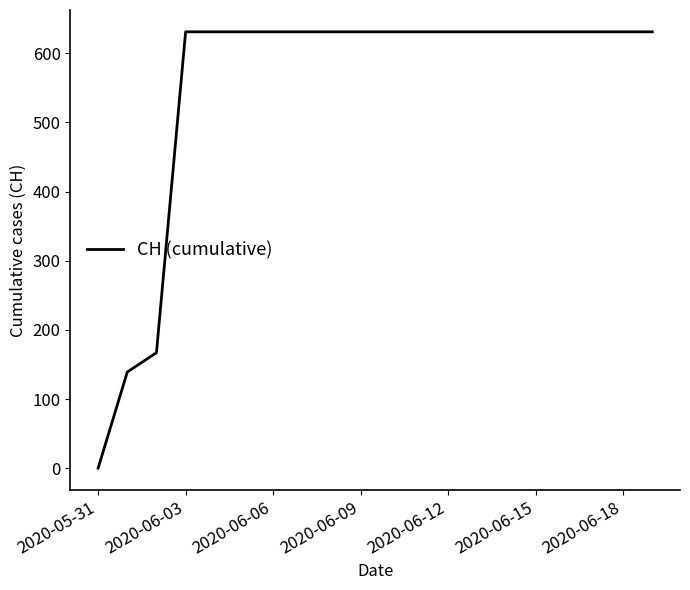

Is this an area chart (filled region under the line)?

No